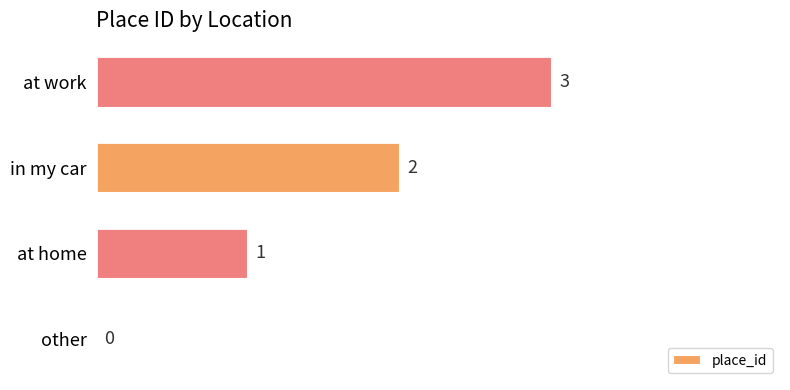

The chart shows a value of 3 at at work. True or false?

True